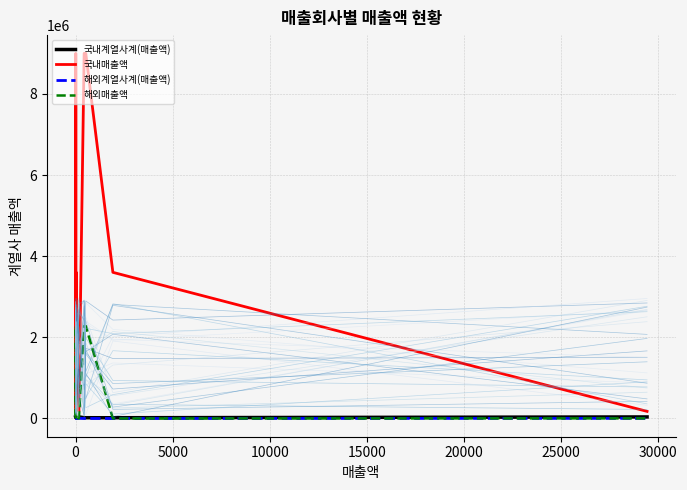

What are all the series names shown in the legend?

국내계열사계(매출액), 국내매출액, 해외계열사계(매출액), 해외매출액